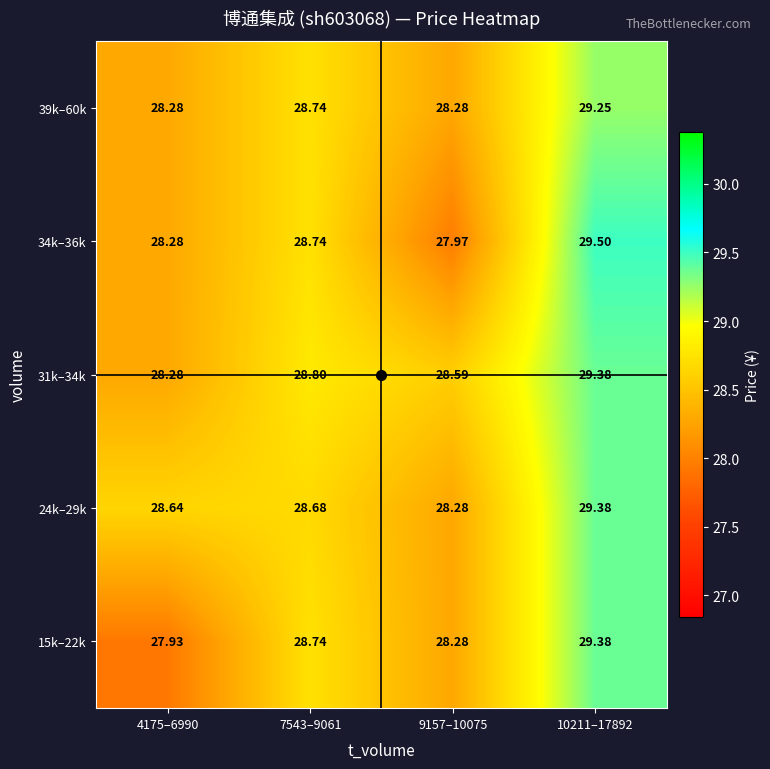

Is the value of 15k–22k at 7543–9061 greater than the value of 34k–36k at 9157–10075?

Yes